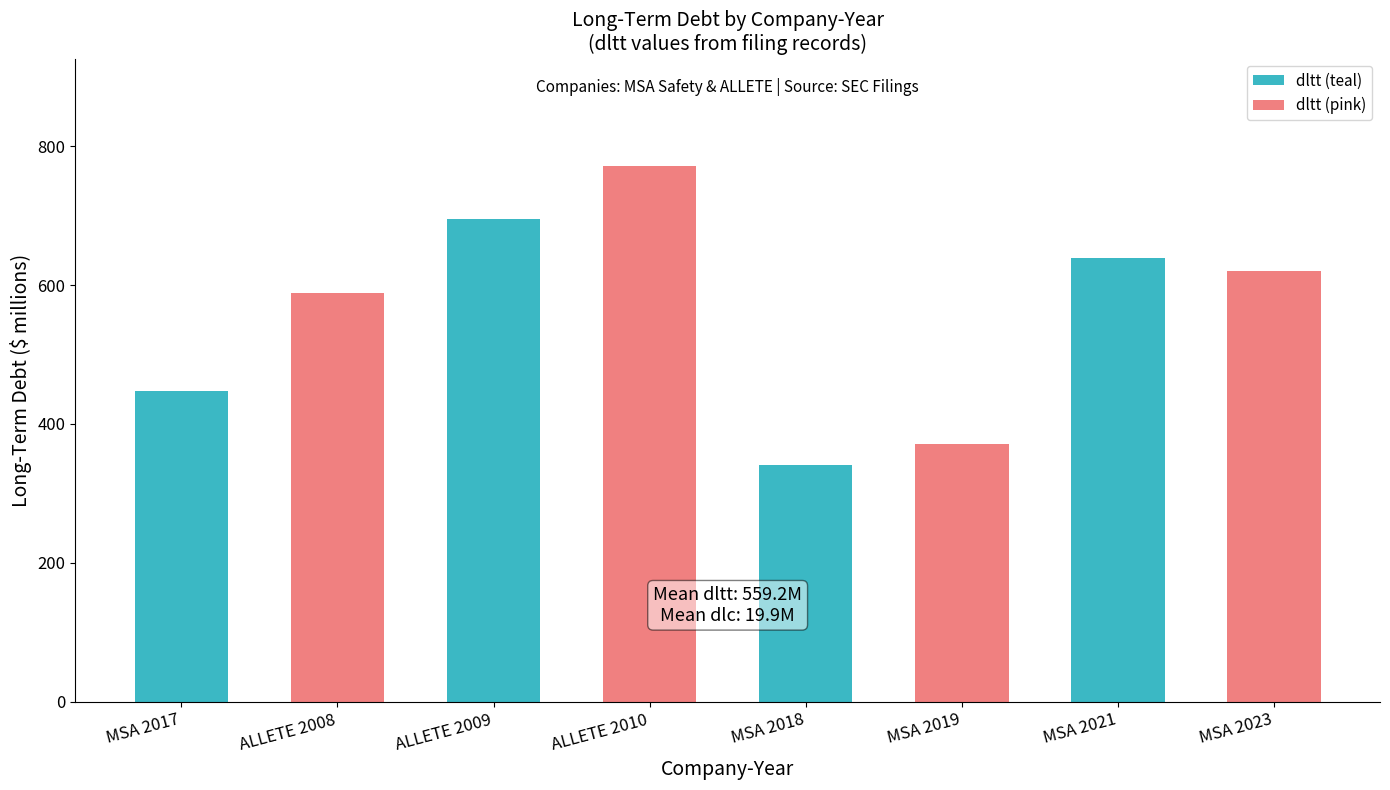

Which category has the highest value across all series?

ALLETE 2010